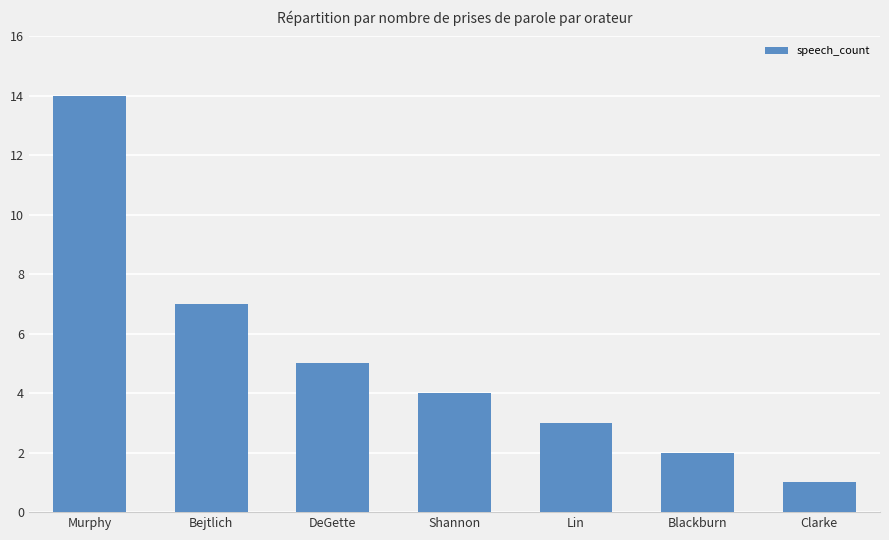

What position from the right is Lin?

3